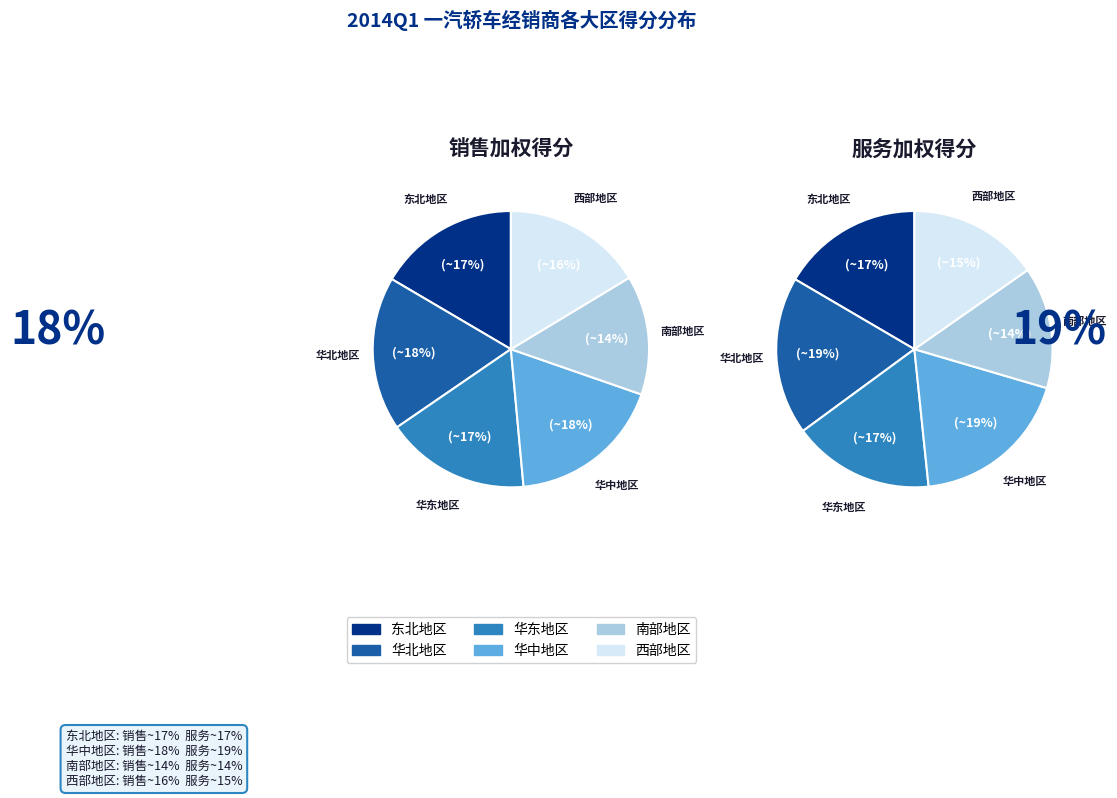

Count the number of slices in the pie.

6